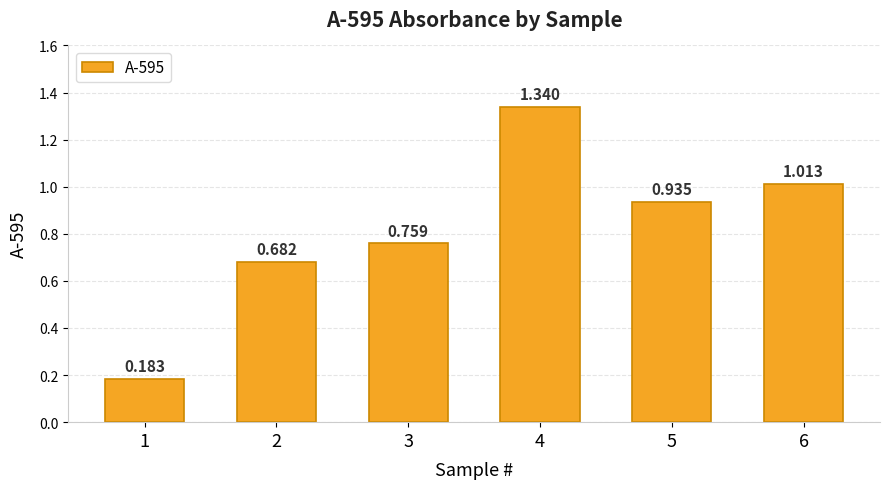

What is the difference between the second highest and second lowest values?

0.3